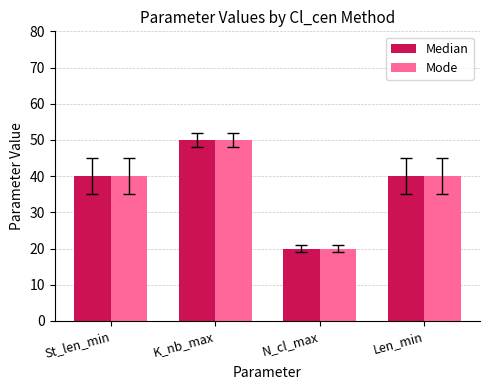

The value of Mode at St_len_min is 40. True or false?

True